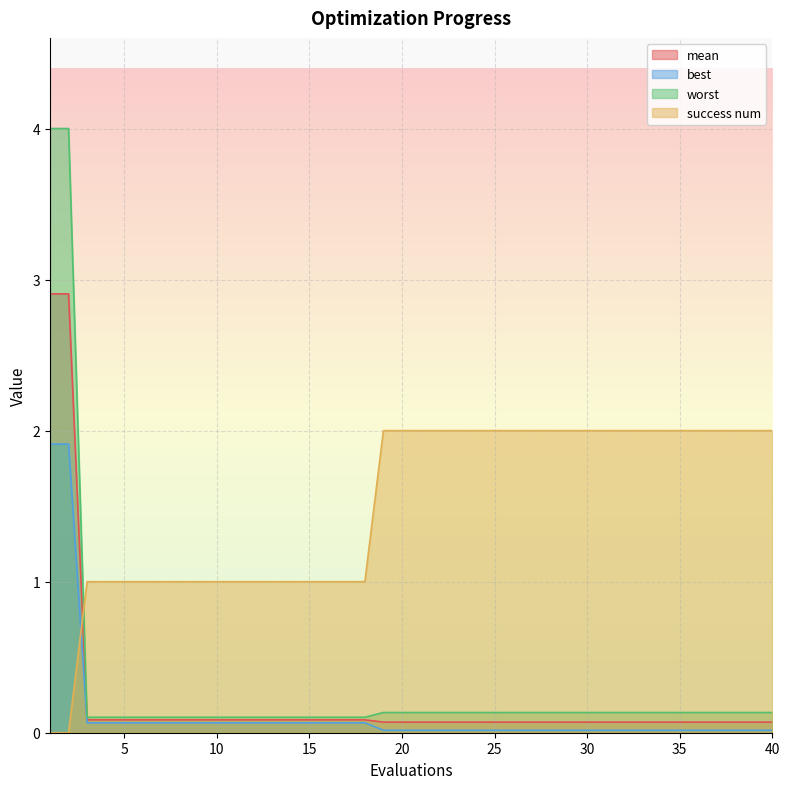

True or false: worst and best intersect in this chart.

False